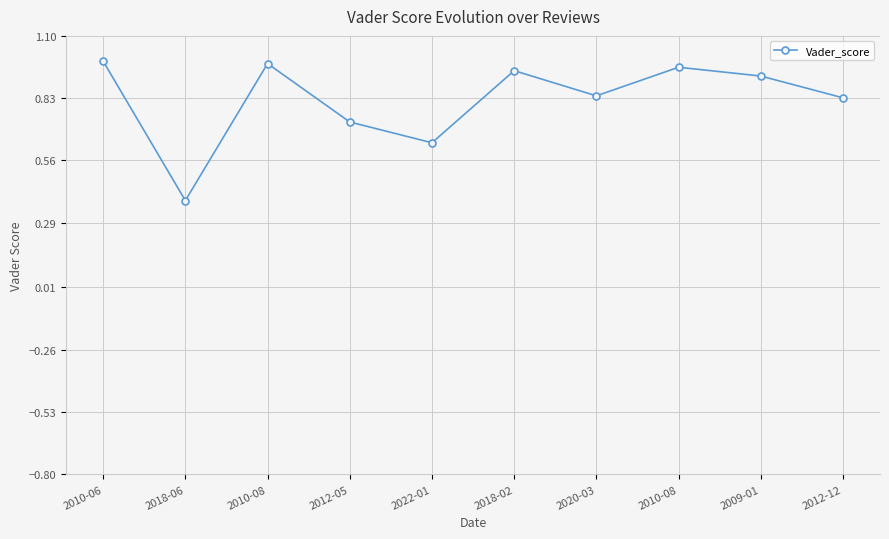

The chart shows a value of 0.6 at 2009-01. True or false?

False